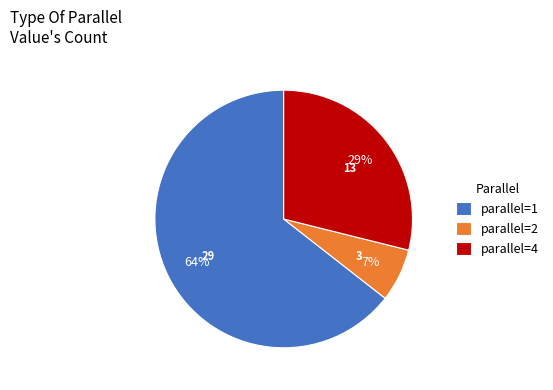

True or false: parallel=4 accounts for 39% of the total.

False